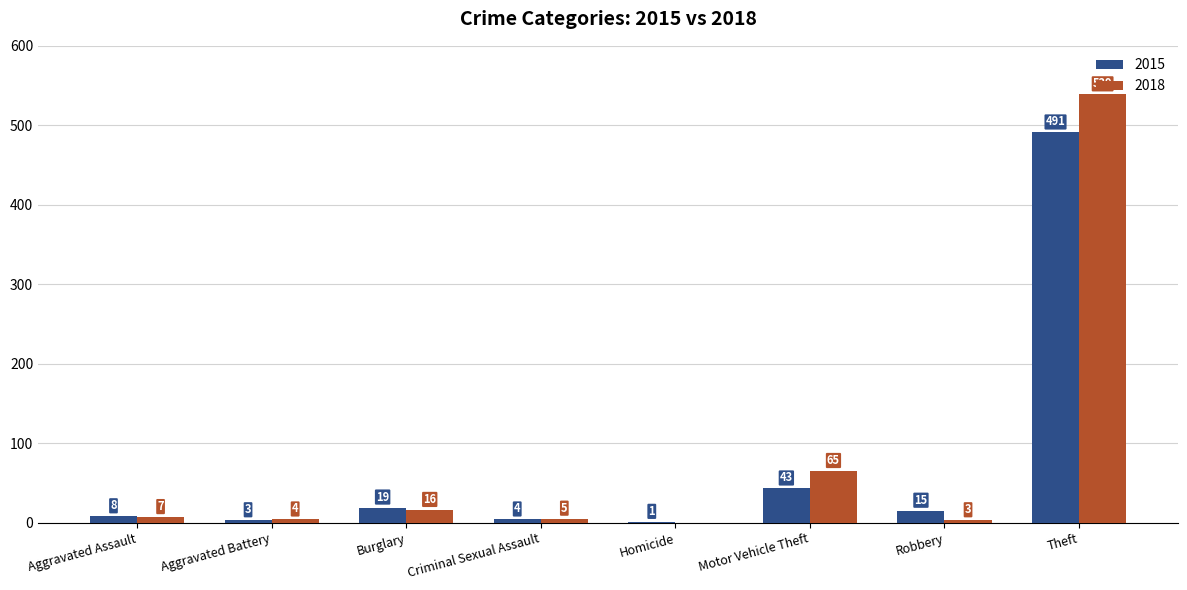

What is the maximum value shown in the chart?

539